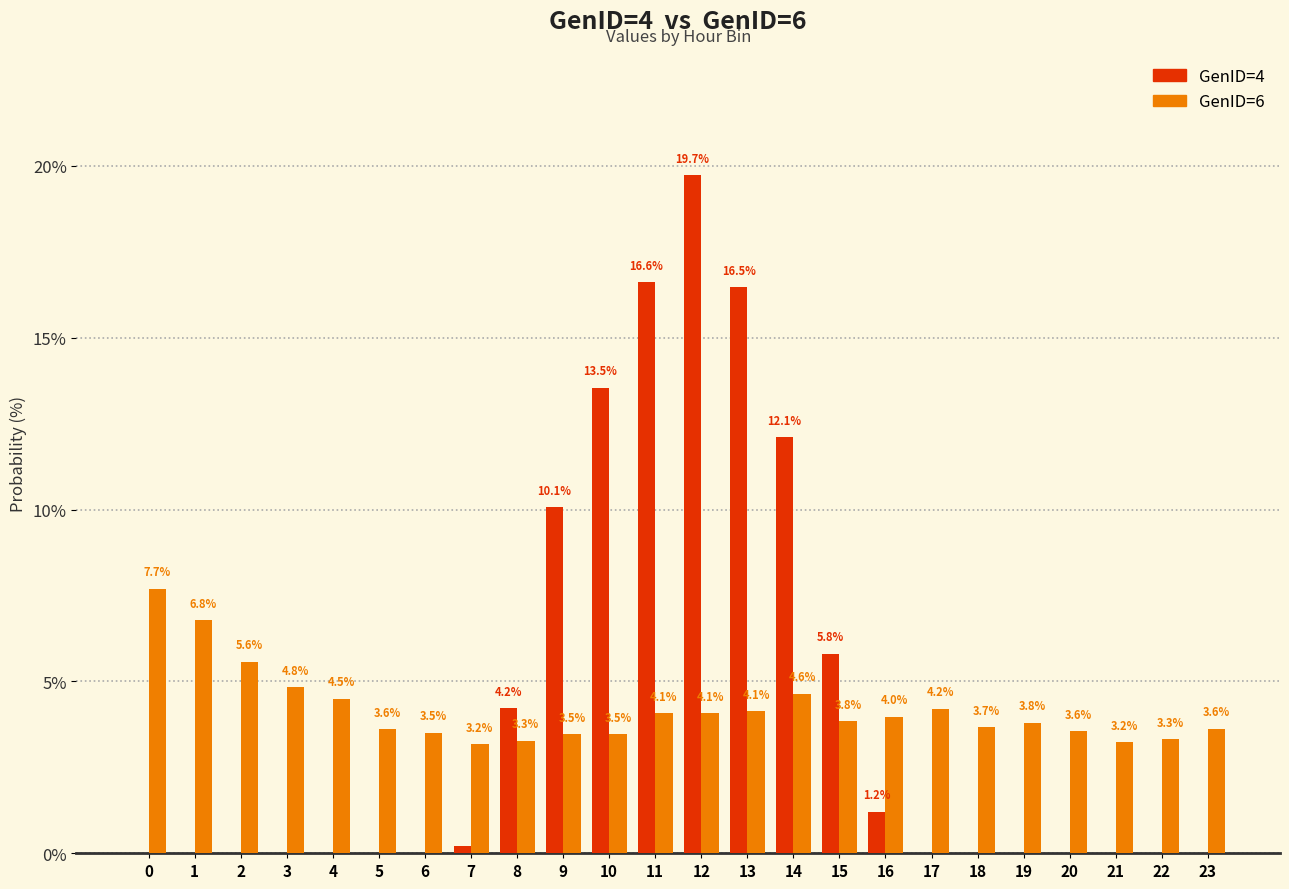

Which series has the largest range (max minus min)?

GenID=4